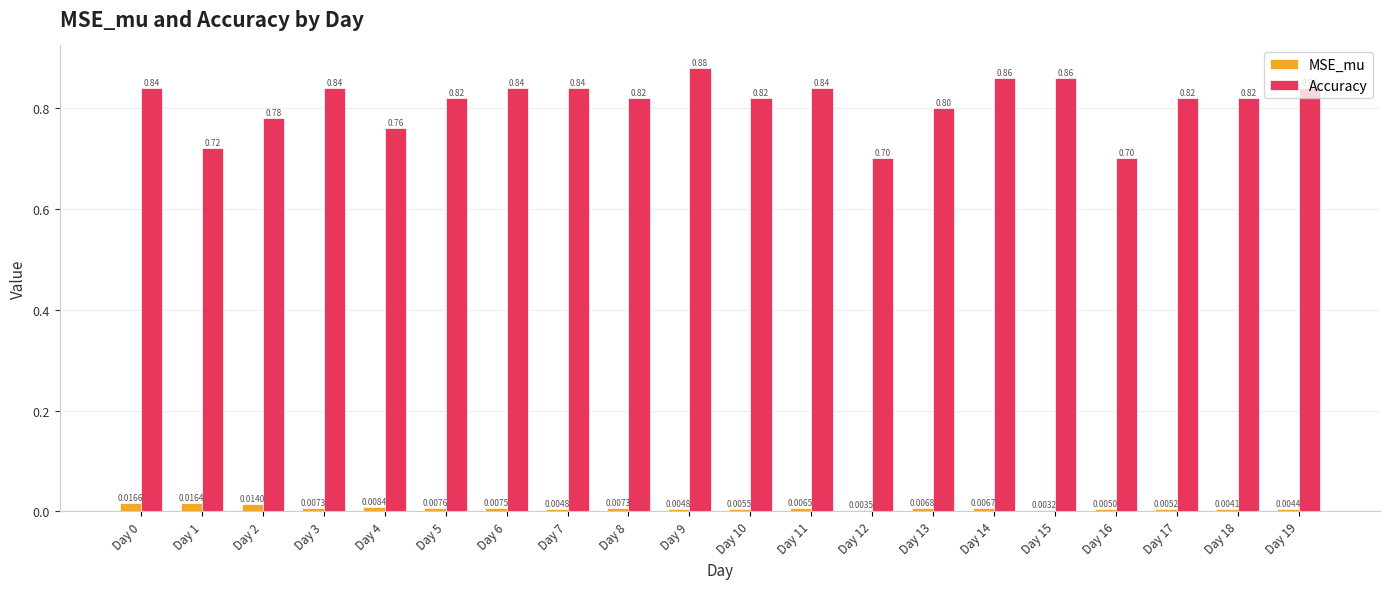

At which label is MSE_mu closest to 0?

Day 15